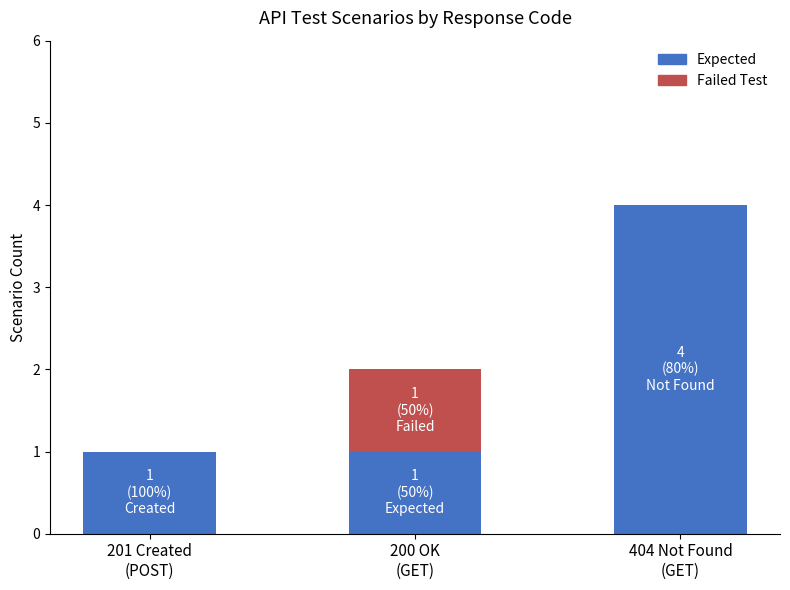

What is the maximum value for Expected?

4